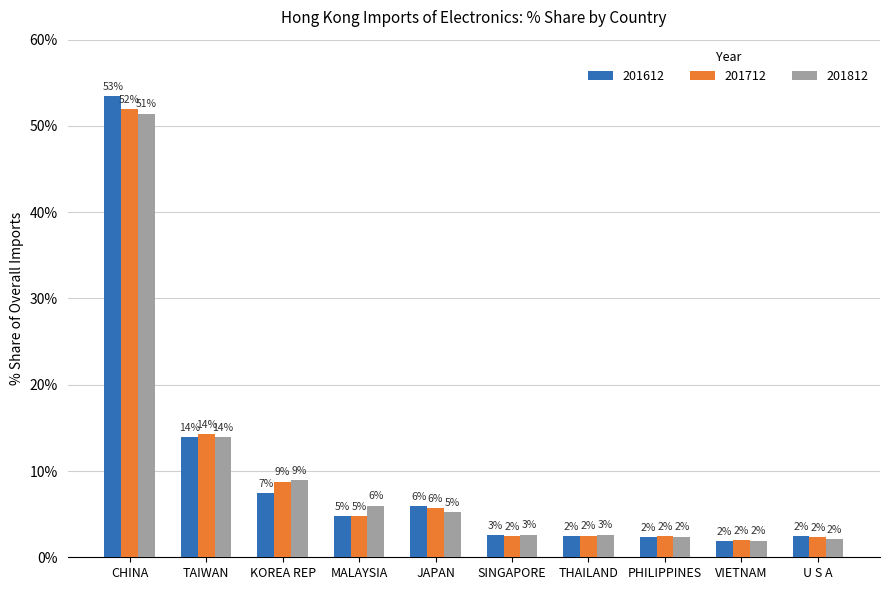

Between MALAYSIA and THAILAND, which series saw the biggest shift?

201812